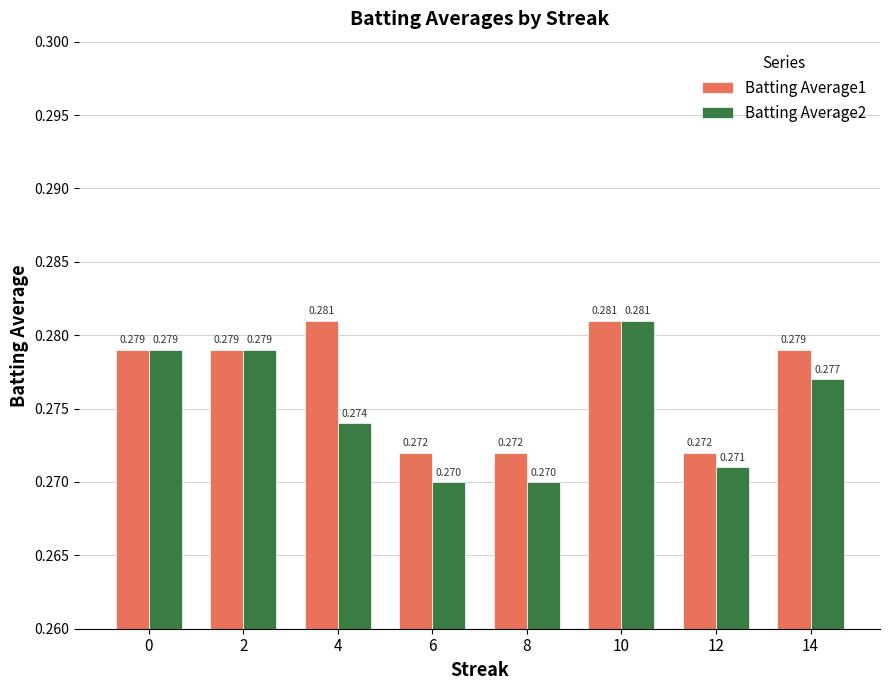

Is the value of Batting Average2 at 8 greater than the value of Batting Average1 at 12?

No